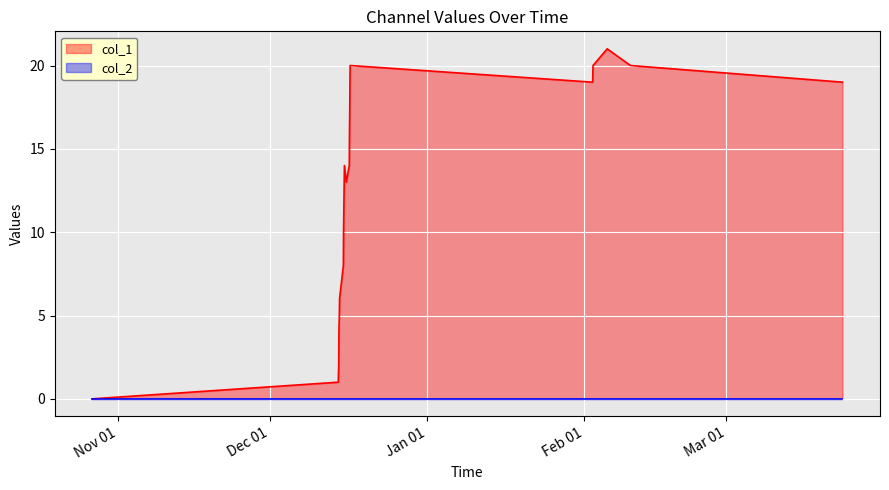

True or false: the data has more than 0 interior local peaks.

True